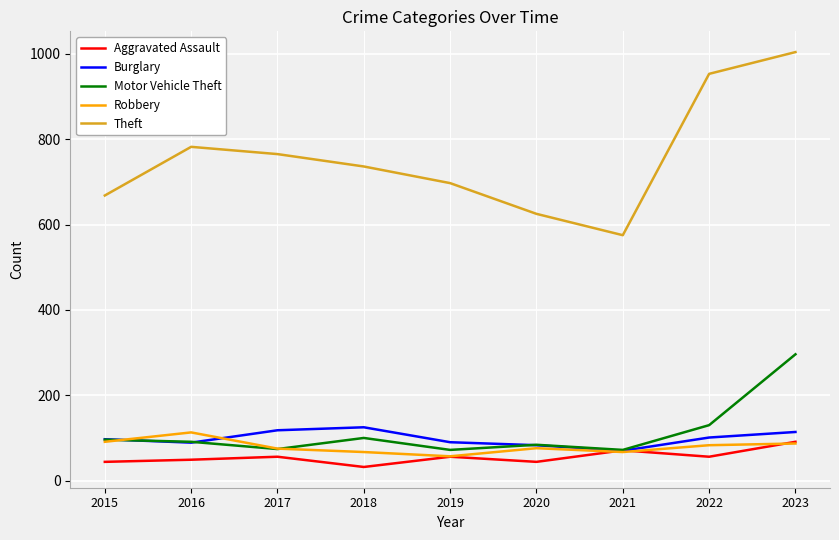

True or false: Robbery has a value of 135 at 2015.

False